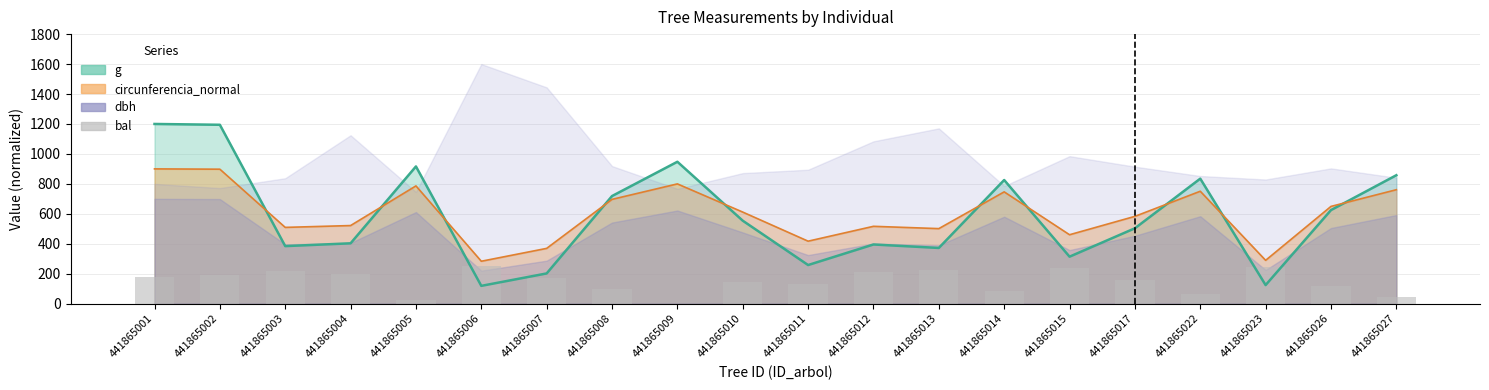

True or false: the data shows 53.1 at 441865011.

False